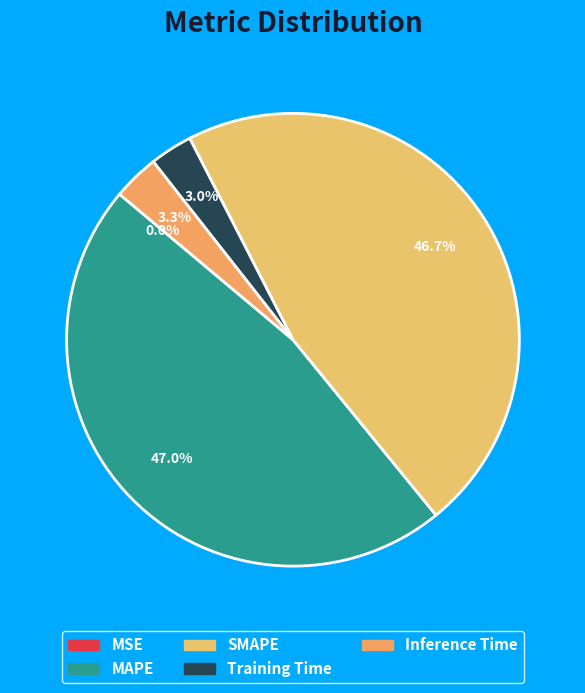

Count the number of slices in the pie.

5